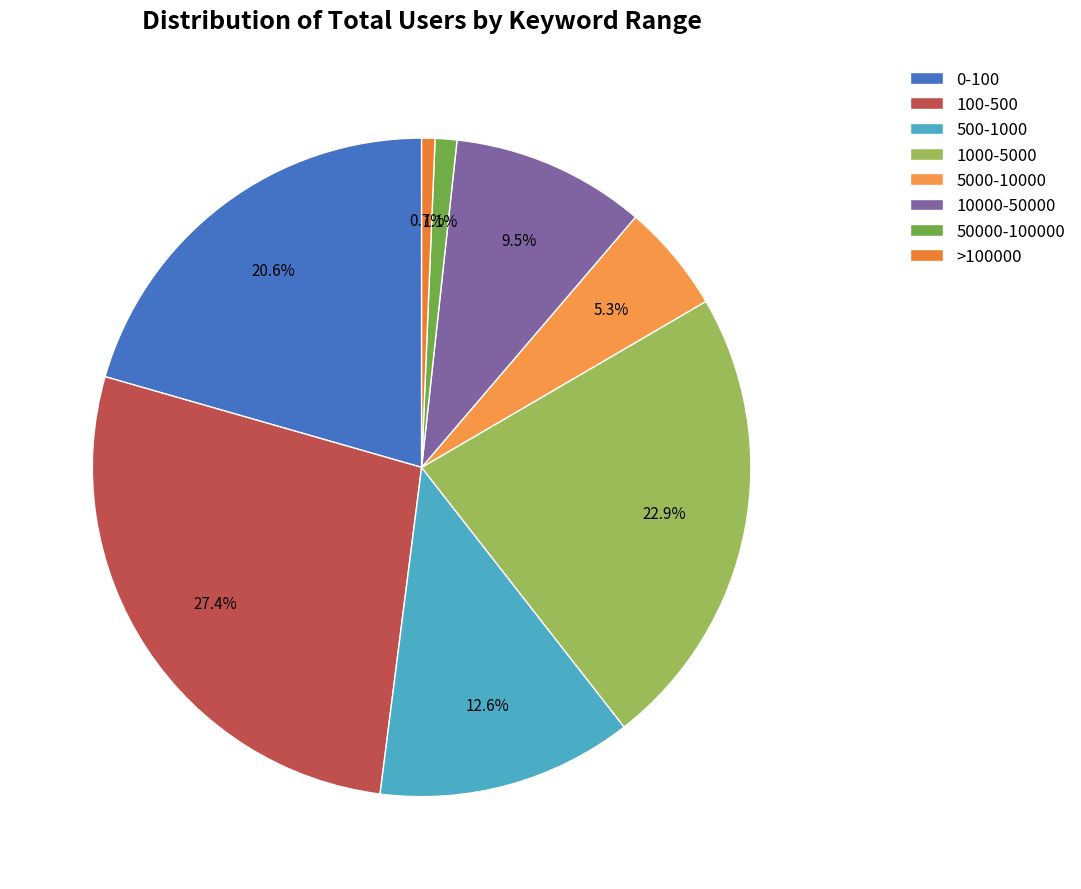

Is it true that 100-500 is 27% of the pie?

True